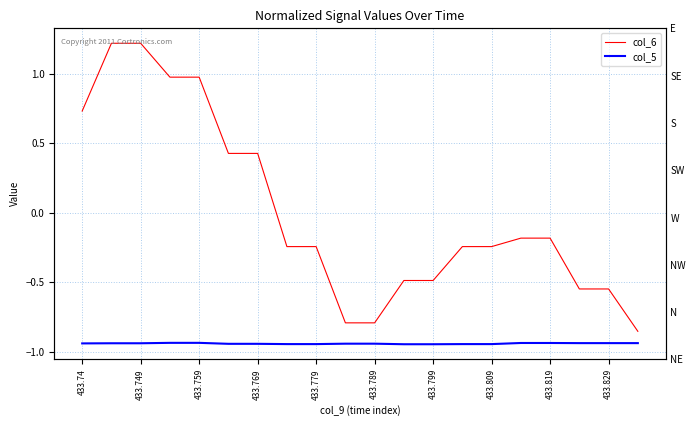

Which series changed the most between 11 and 16?

col_6